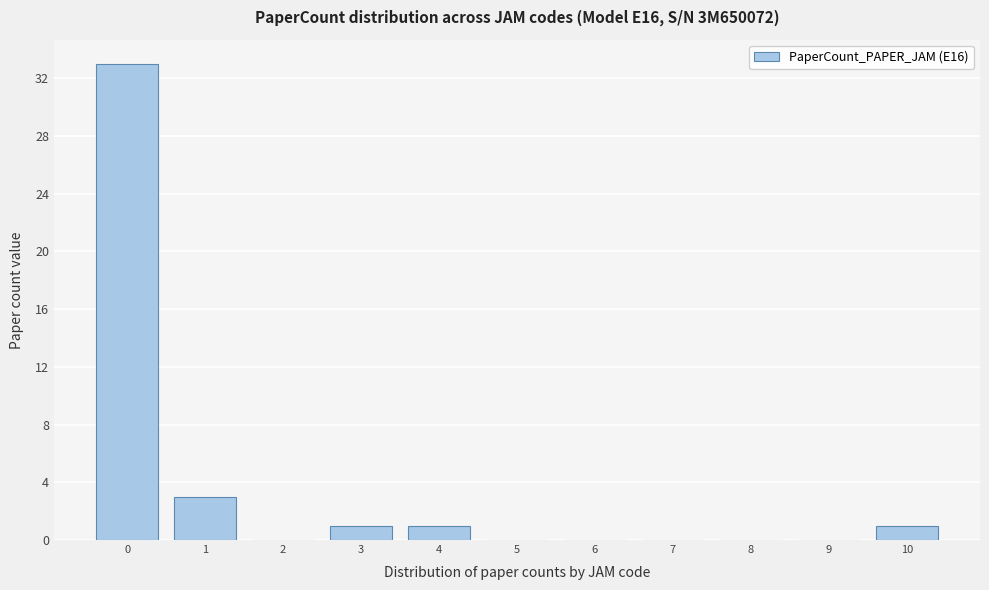

Reading right to left, list all the values displayed in this chart.

10=1	9=0	8=0	7=0	6=0	5=0	4=1	3=1	2=0	1=3	0=33